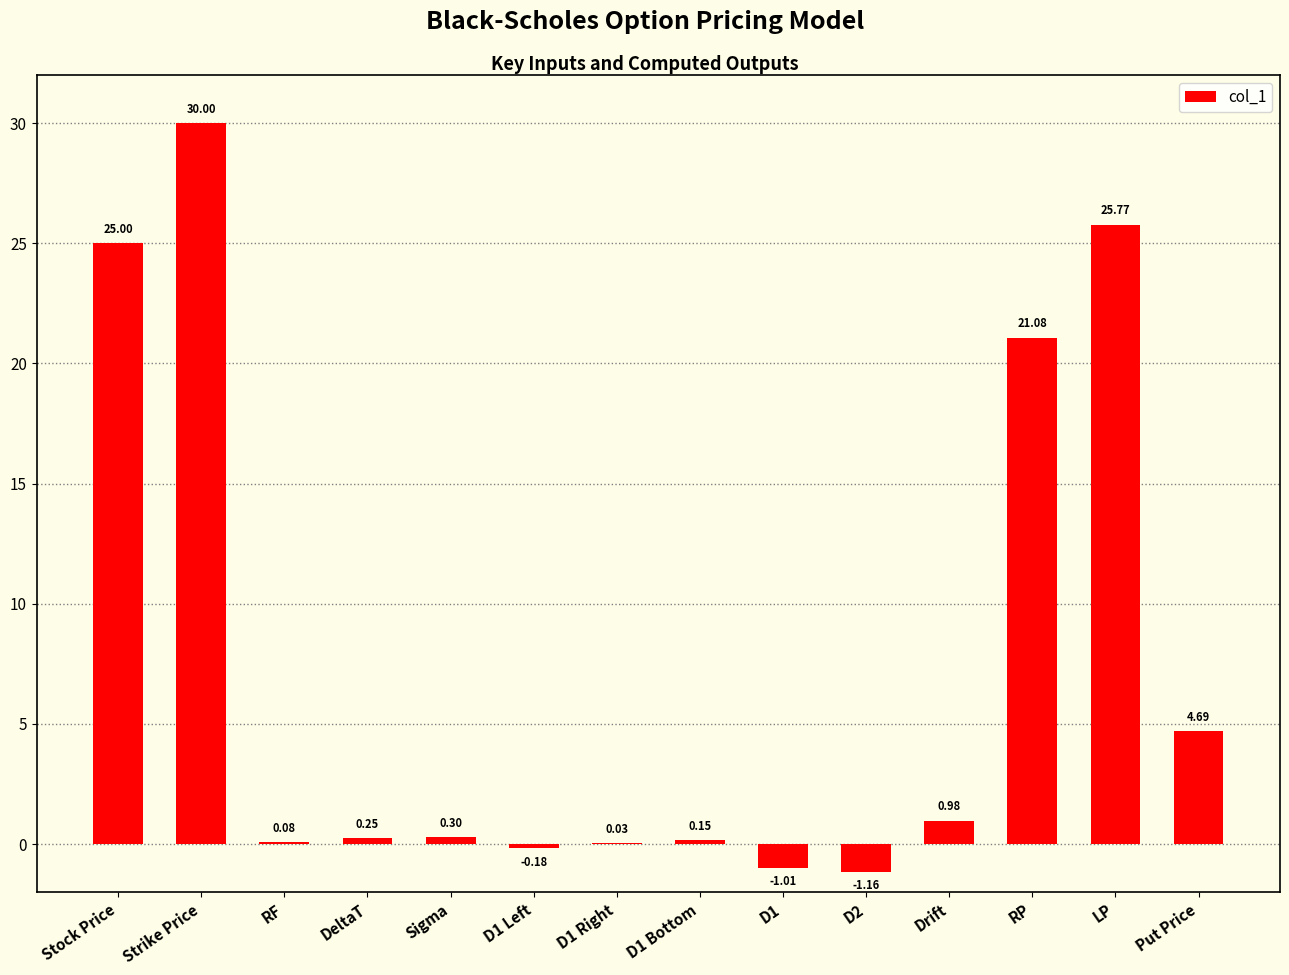

Where is the data nearest to the value 14?

RP